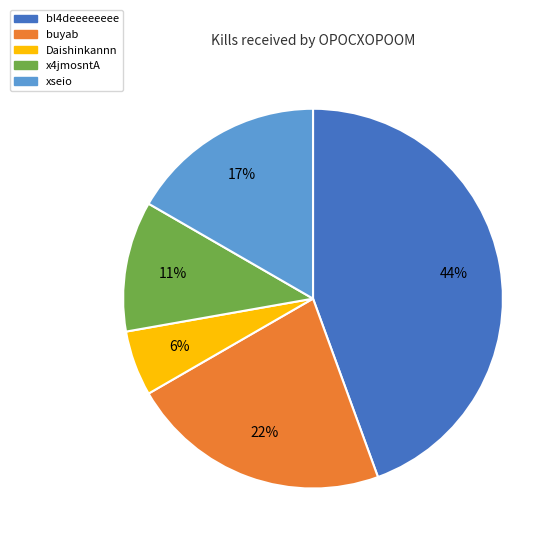

Is there any slice that represents more than half of the pie?

No